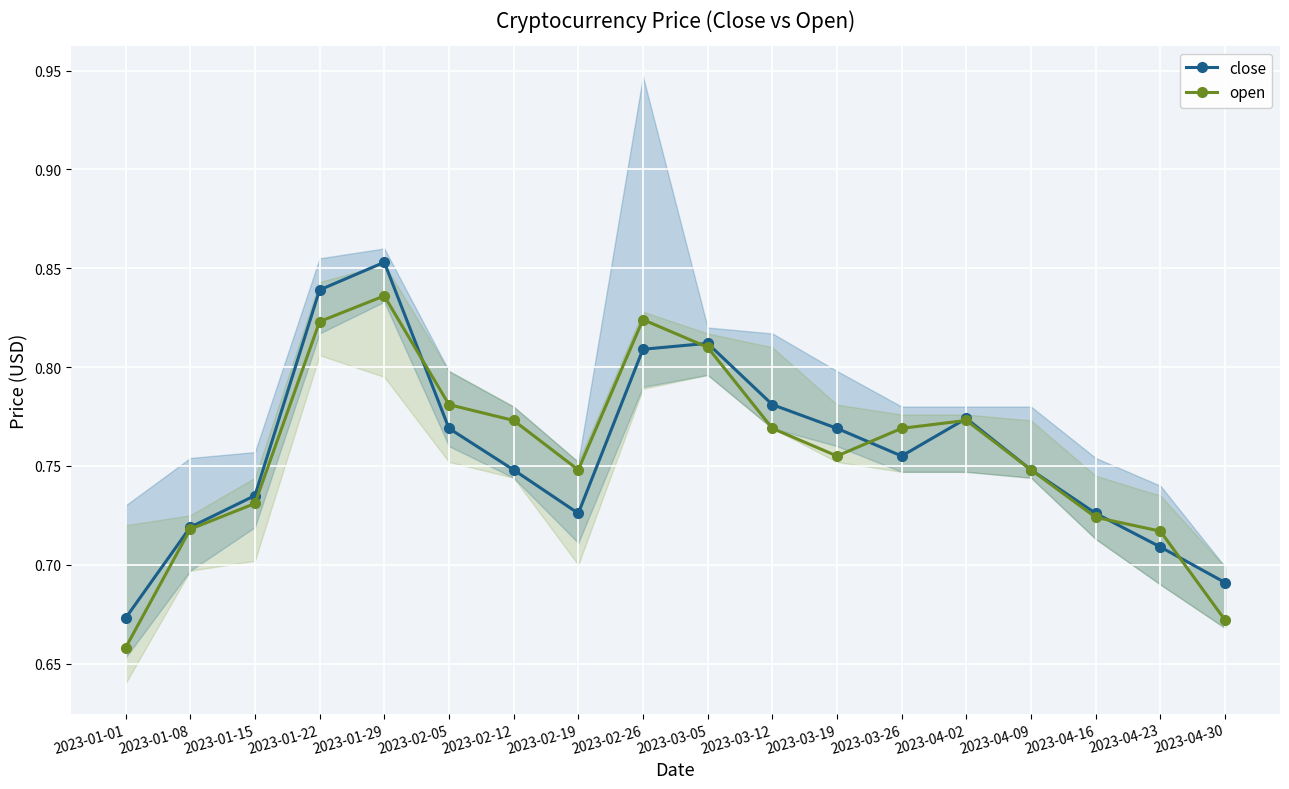

How many lines are shown in the chart?

2